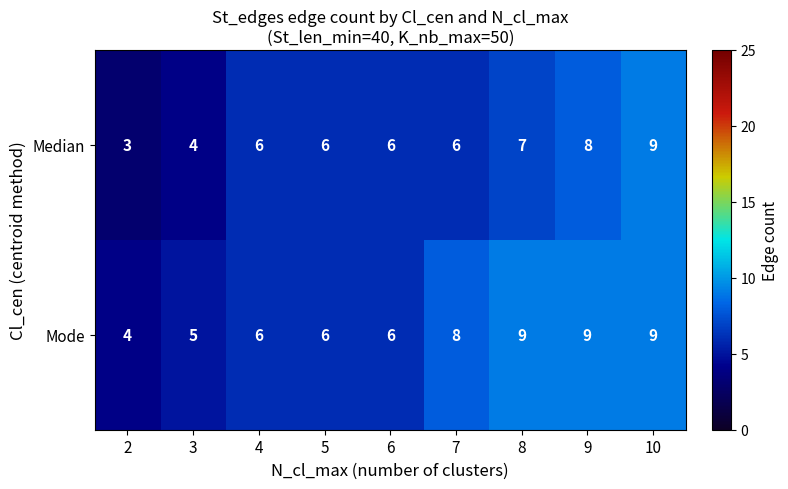

How many values in the Median series are below 6?

2